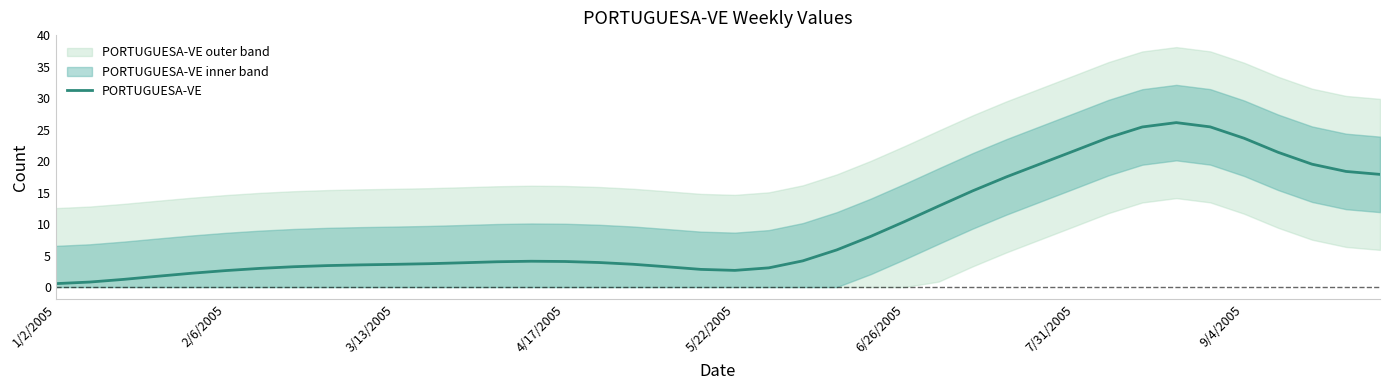

Is it true that PORTUGUESA-VE equals 18.0 at 6/26/2005?

False